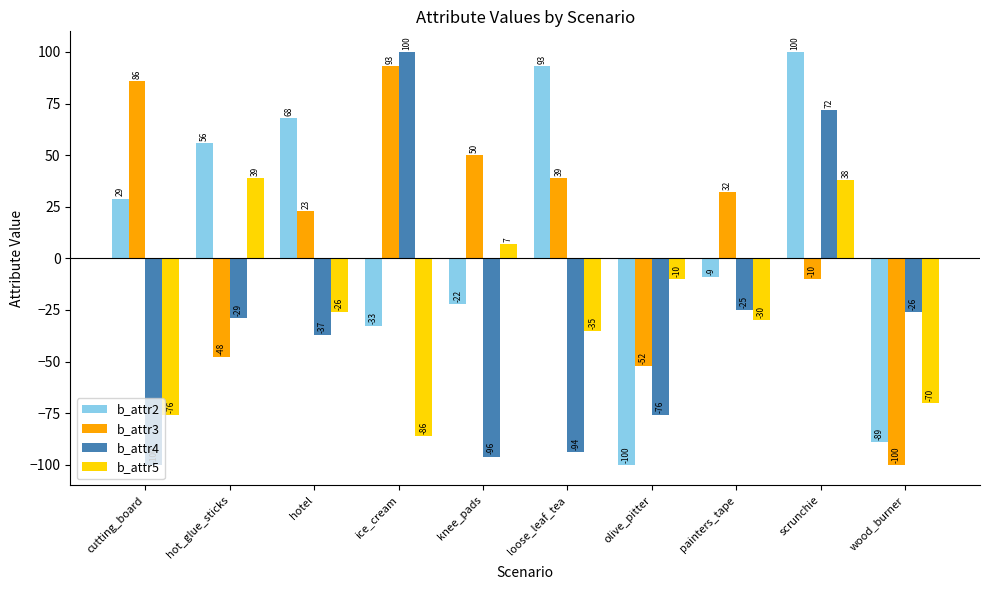

Which category has the lowest value in the b_attr2 series?

olive_pitter